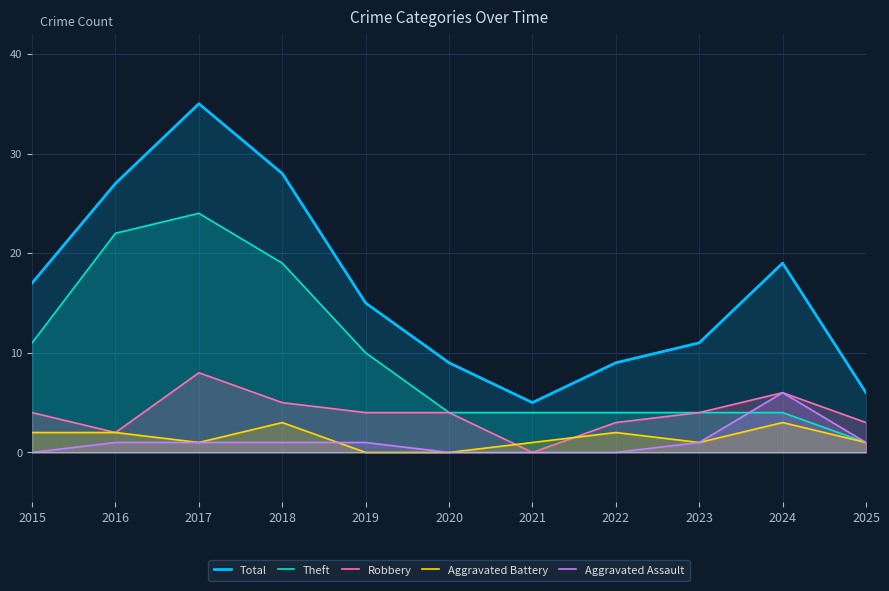

Which series has the widest spread of values?

Total